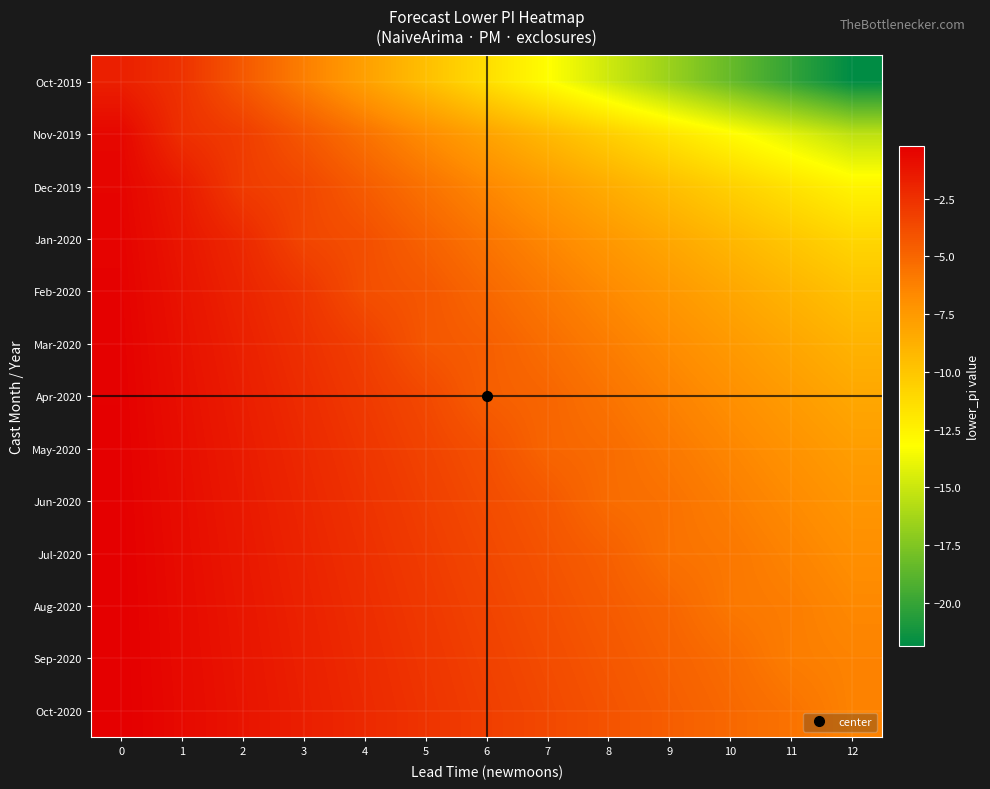

Which series has the largest range (max minus min)?

Oct-2019